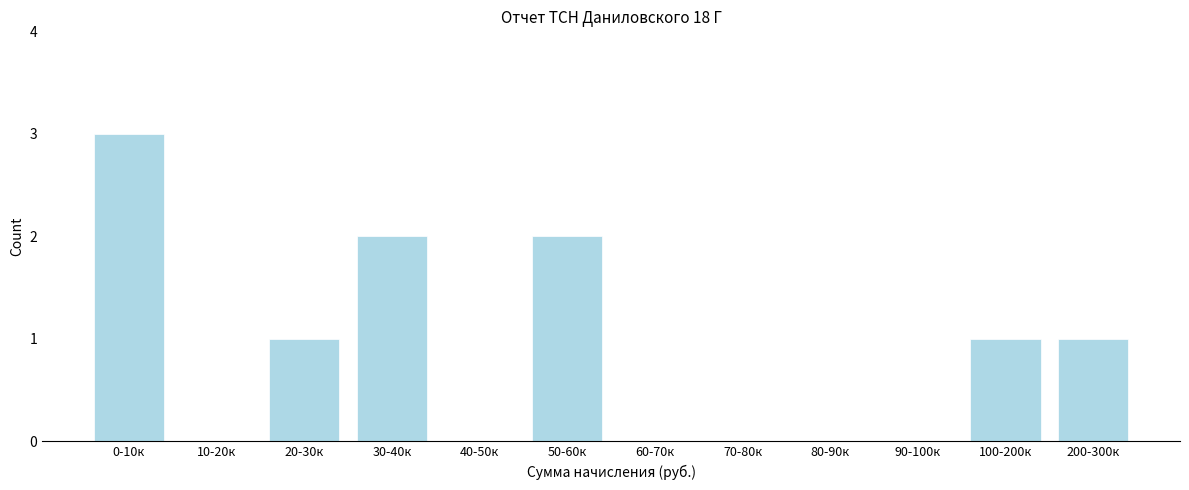

Reading right to left, what are all the values shown in this chart?

200-300к=1	100-200к=1	90-100к=0	80-90к=0	70-80к=0	60-70к=0	50-60к=2	40-50к=0	30-40к=2	20-30к=1	10-20к=0	0-10к=3